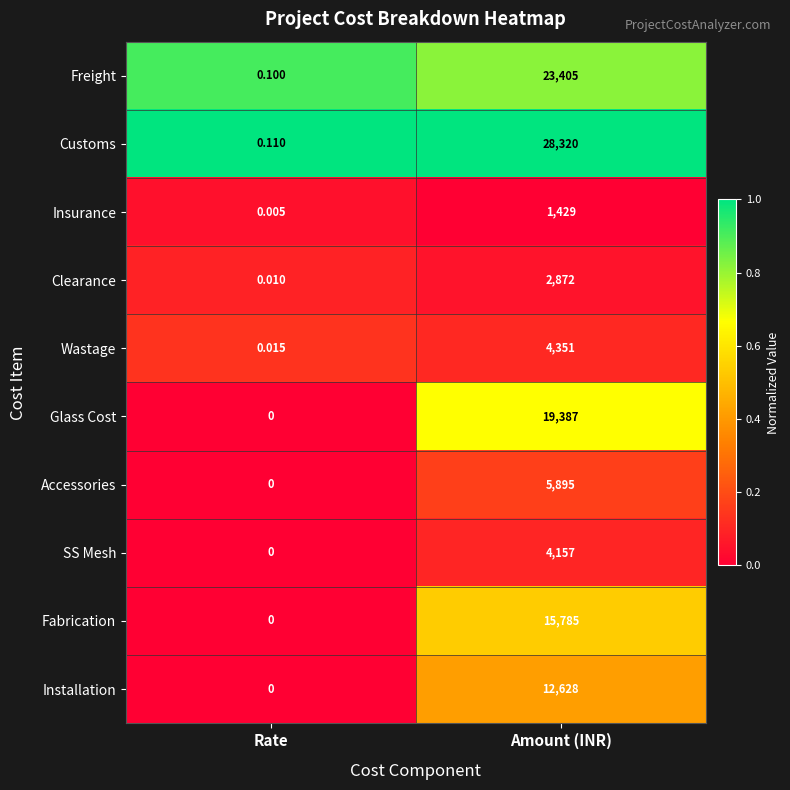

Is the value of Customs at Rate greater than the value of Clearance at Rate?

Yes